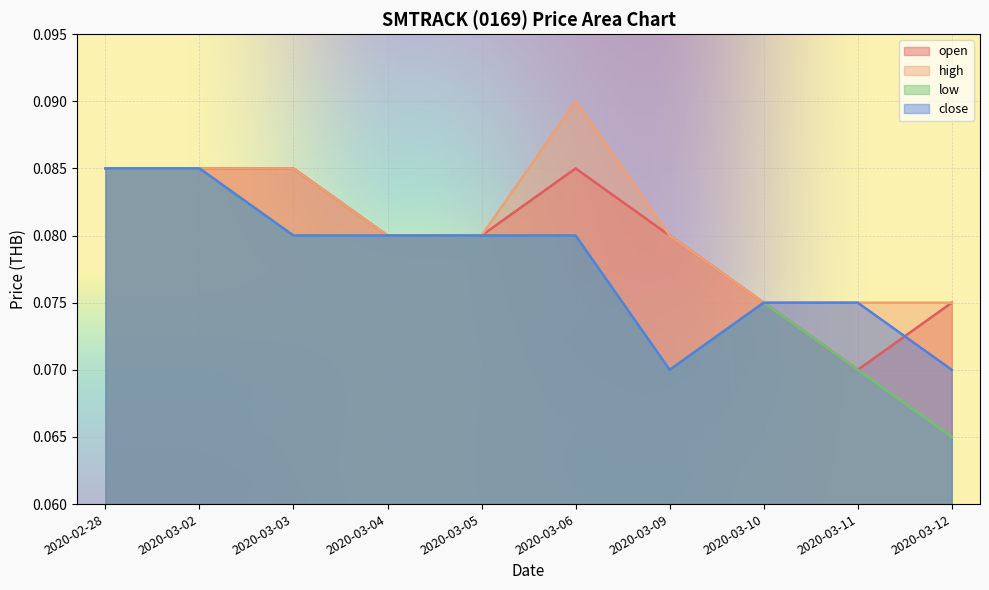

The value of open at 2020-03-05 is 0.0. True or false?

False